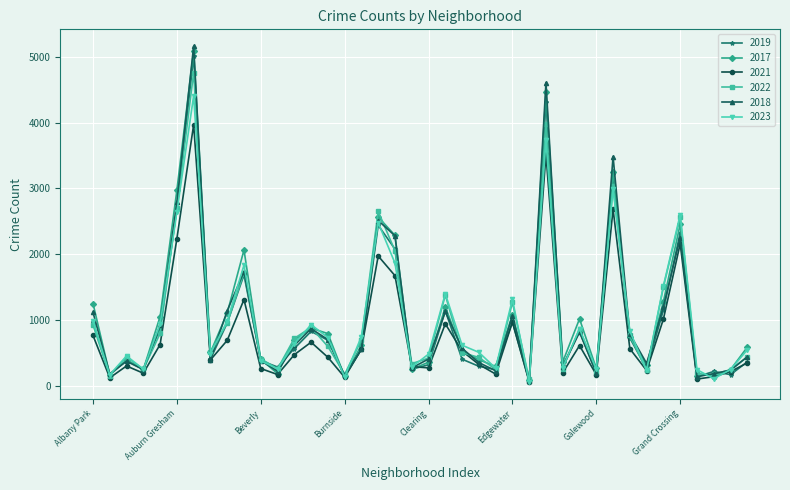

What is the greatest value displayed?

5163